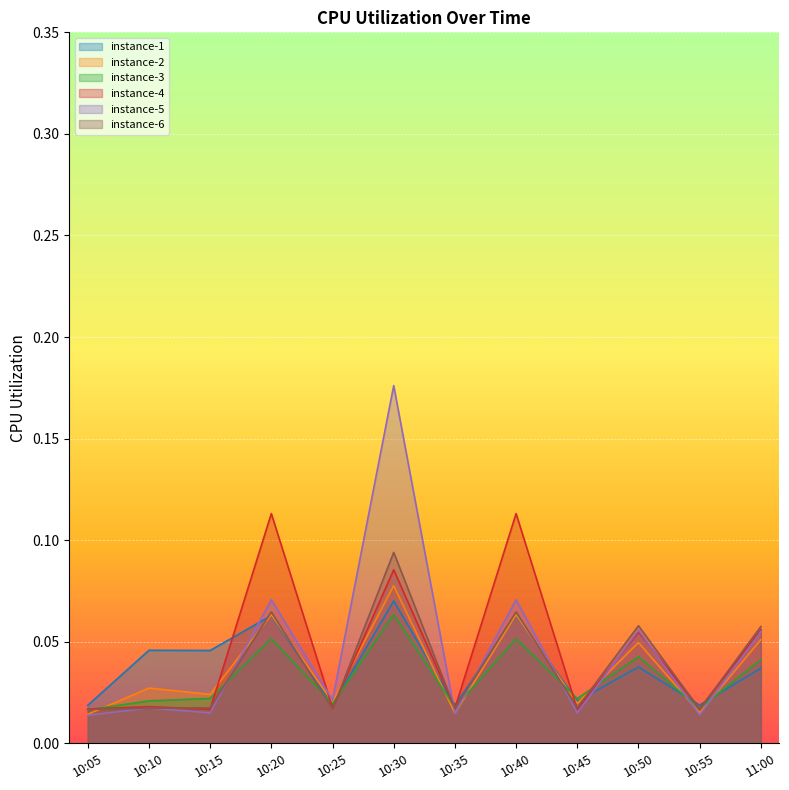

What is the maximum value shown in the chart?

0.2